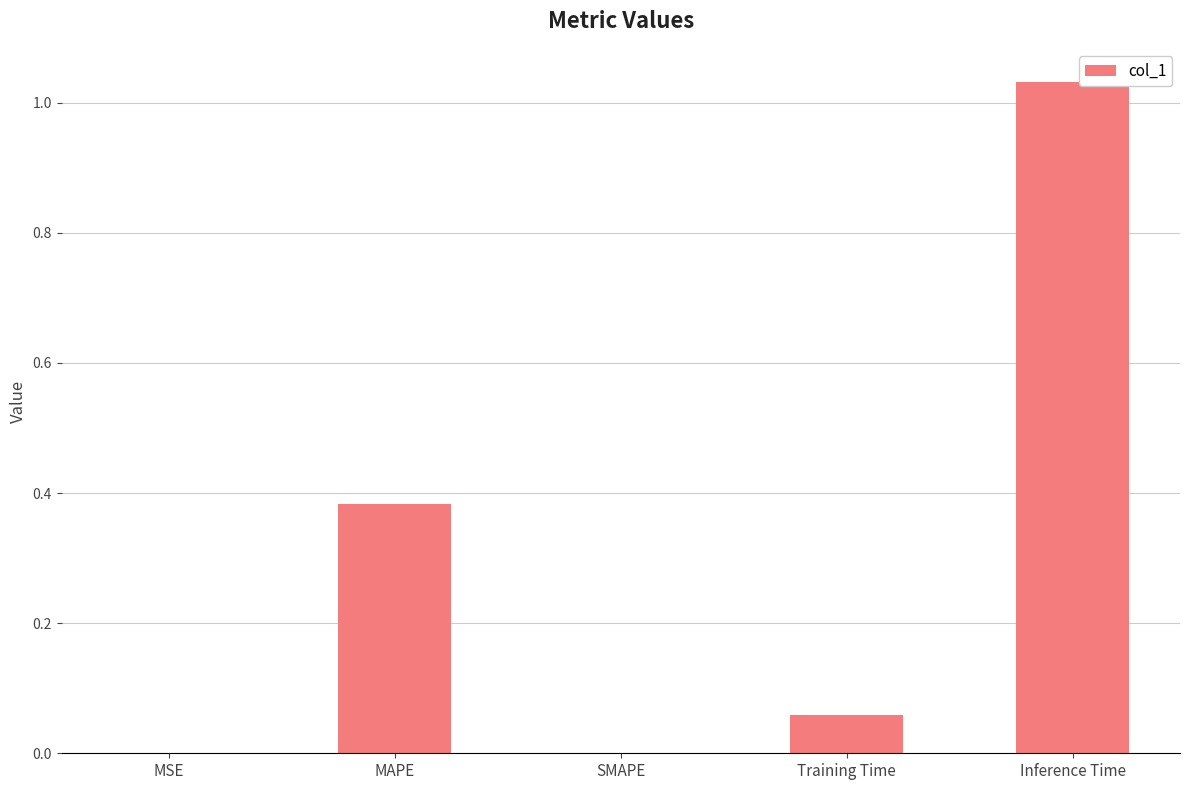

Are the bars grouped side by side (vs. stacked)?

No